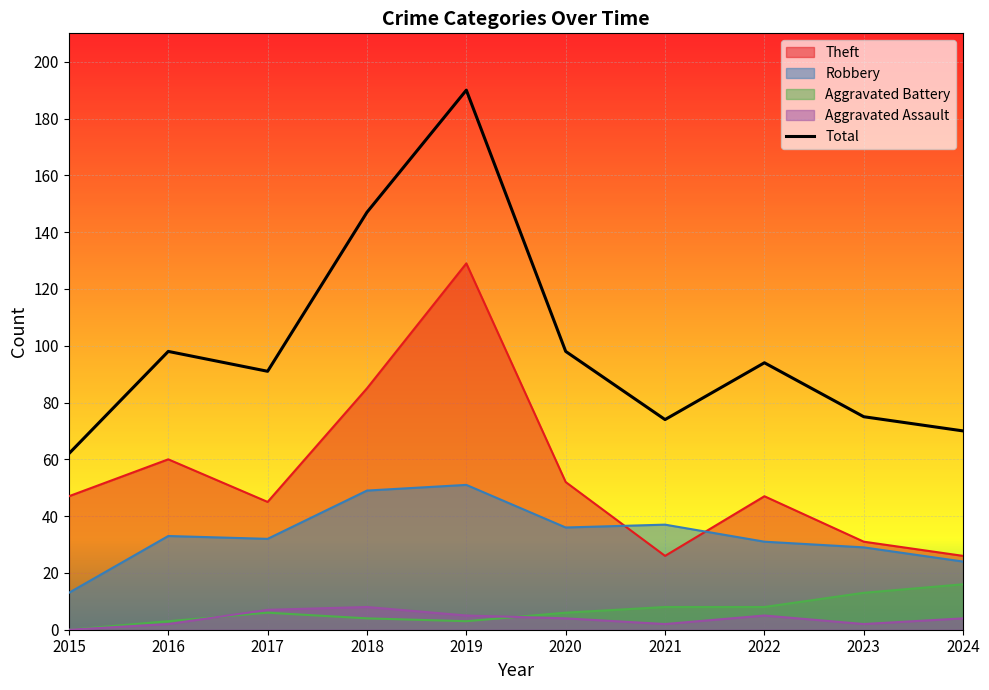

True or false: Theft has a value of 45 at 2018.

False